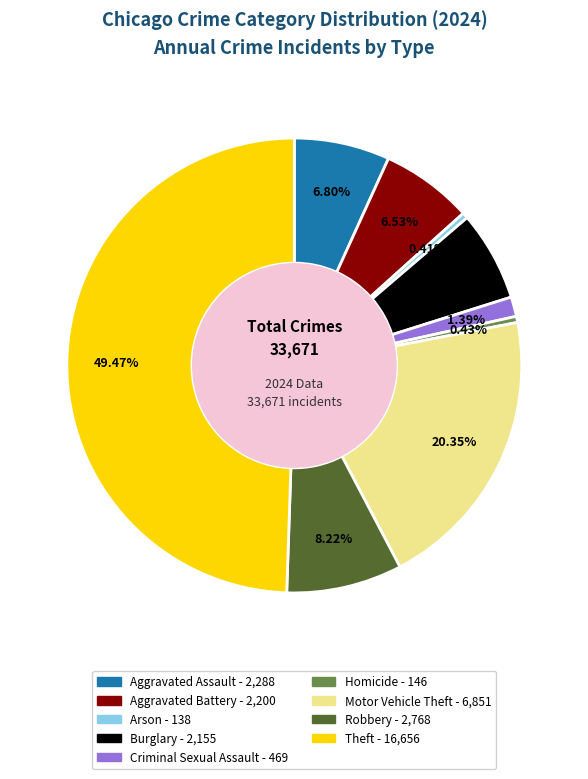

Combined, what portion of the pie is Motor Vehicle Theft and Homicide?

20.8%